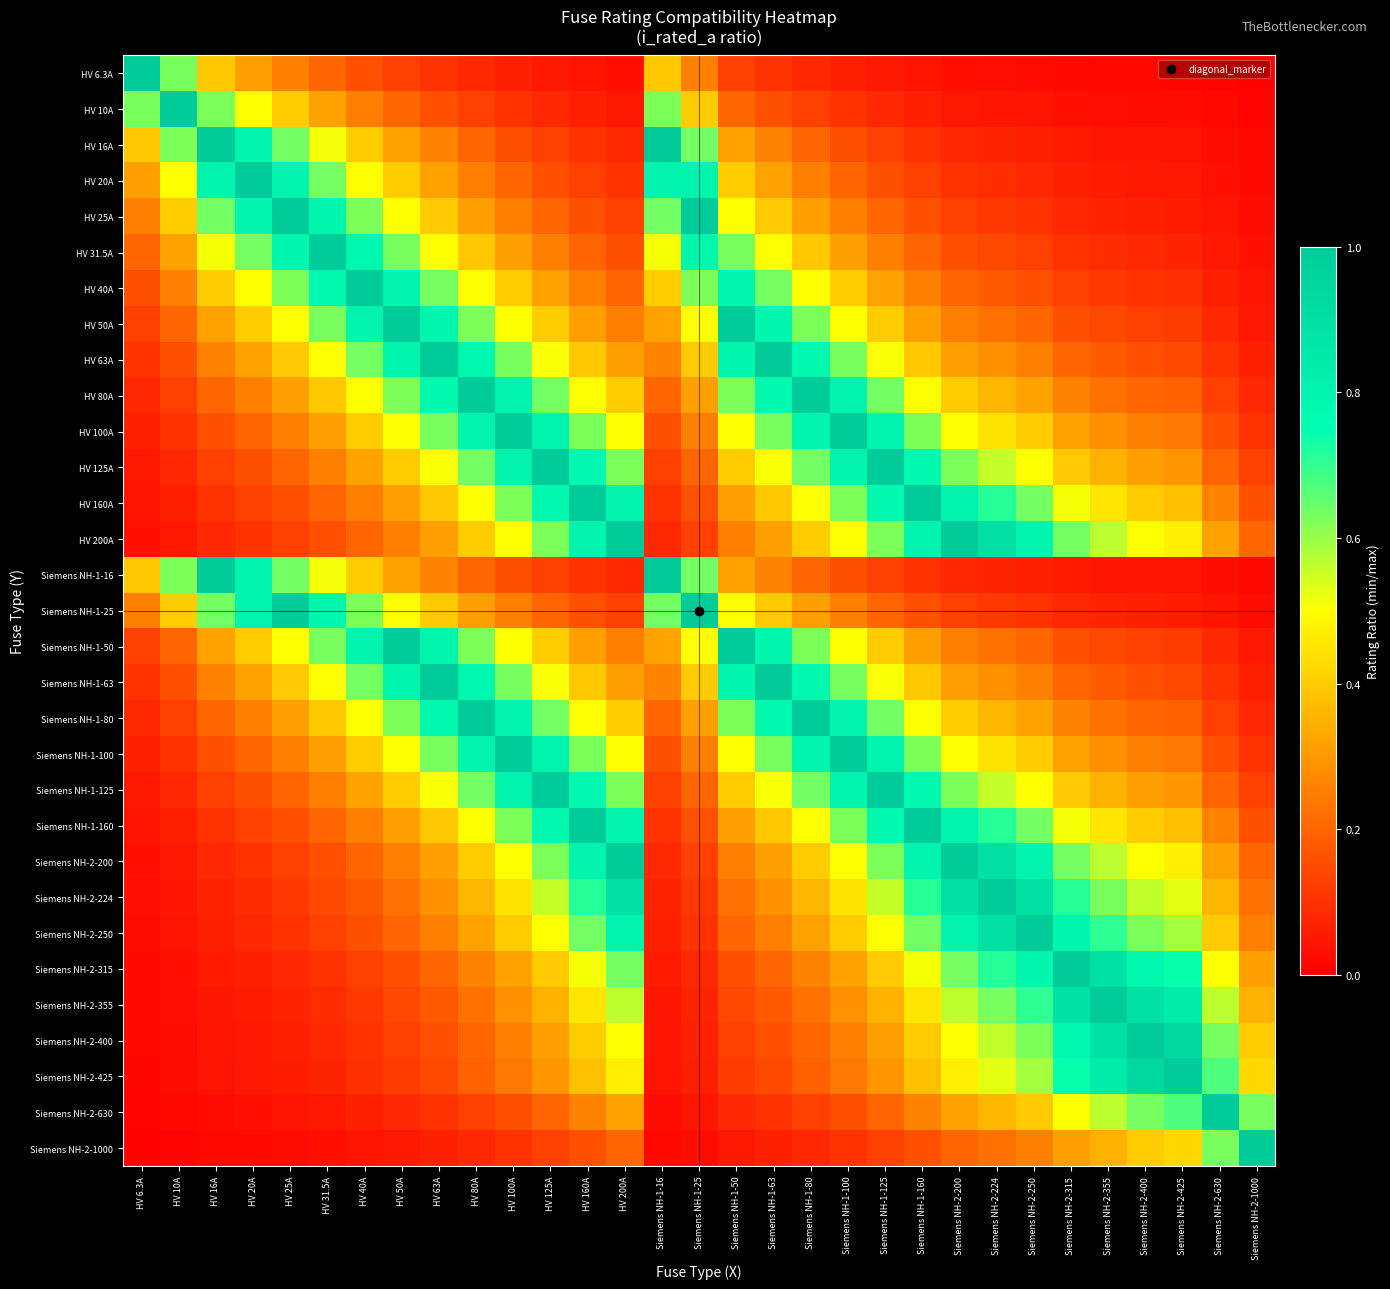

Which has a higher value, HV 25A or Siemens NH-2-250?

HV 25A